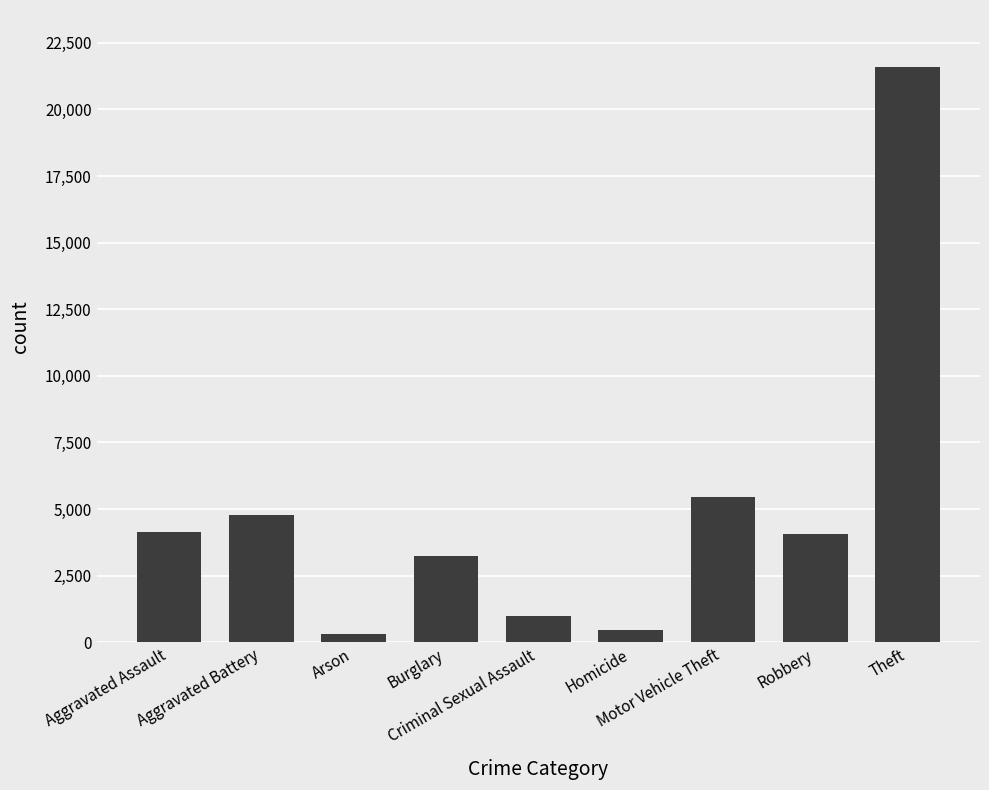

Are the bars horizontal?

No